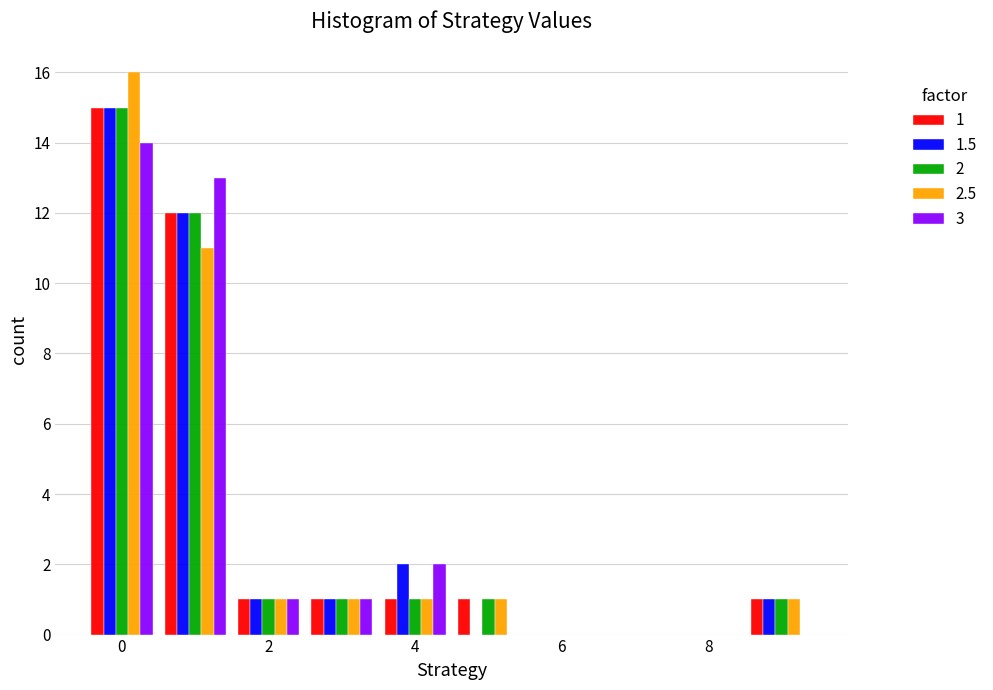

In the 2.5 series, which range on the x-axis has the tallest bar?

-0.5 to 0.5